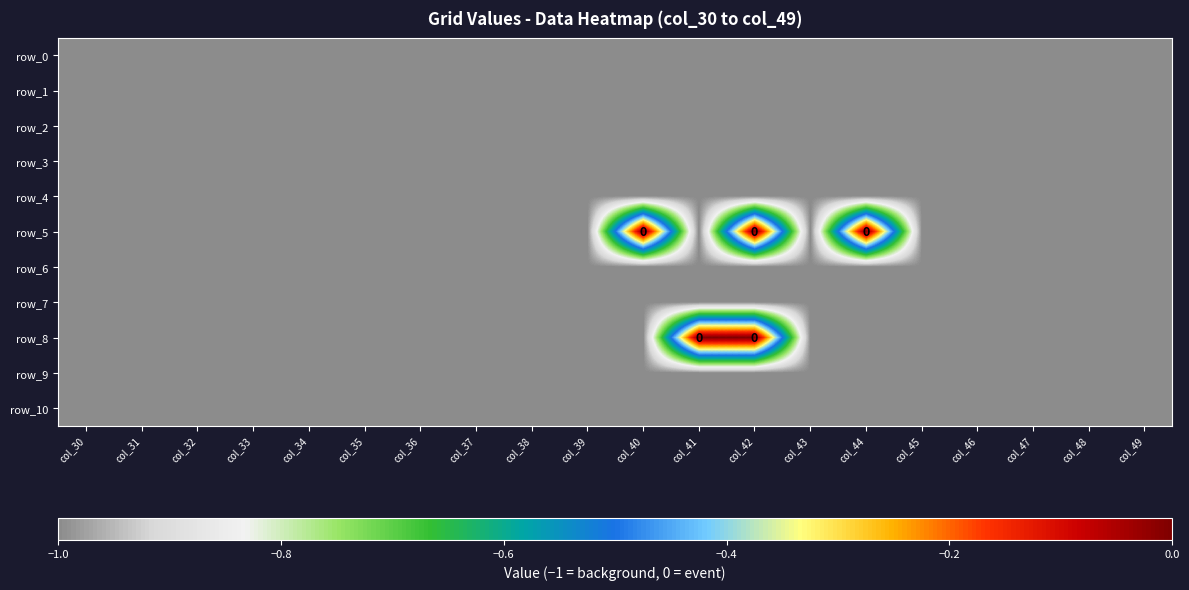

Reading right to left, what are all the values shown in this chart?

row_0: col_49=-1	col_48=-1	col_47=-1	col_46=-1	col_45=-1	col_44=-1	col_43=-1	col_42=-1	col_41=-1	col_40=-1	col_39=-1	col_38=-1	col_37=-1	col_36=-1	col_35=-1	col_34=-1	col_33=-1	col_32=-1	col_31=-1	col_30=-1
row_1: col_49=-1	col_48=-1	col_47=-1	col_46=-1	col_45=-1	col_44=-1	col_43=-1	col_42=-1	col_41=-1	col_40=-1	col_39=-1	col_38=-1	col_37=-1	col_36=-1	col_35=-1	col_34=-1	col_33=-1	col_32=-1	col_31=-1	col_30=-1
row_2: col_49=-1	col_48=-1	col_47=-1	col_46=-1	col_45=-1	col_44=-1	col_43=-1	col_42=-1	col_41=-1	col_40=-1	col_39=-1	col_38=-1	col_37=-1	col_36=-1	col_35=-1	col_34=-1	col_33=-1	col_32=-1	col_31=-1	col_30=-1
row_3: col_49=-1	col_48=-1	col_47=-1	col_46=-1	col_45=-1	col_44=-1	col_43=-1	col_42=-1	col_41=-1	col_40=-1	col_39=-1	col_38=-1	col_37=-1	col_36=-1	col_35=-1	col_34=-1	col_33=-1	col_32=-1	col_31=-1	col_30=-1
row_4: col_49=-1	col_48=-1	col_47=-1	col_46=-1	col_45=-1	col_44=-1	col_43=-1	col_42=-1	col_41=-1	col_40=-1	col_39=-1	col_38=-1	col_37=-1	col_36=-1	col_35=-1	col_34=-1	col_33=-1	col_32=-1	col_31=-1	col_30=-1
row_5: col_49=-1	col_48=-1	col_47=-1	col_46=-1	col_45=-1	col_44=0	col_43=-1	col_42=0	col_41=-1	col_40=0	col_39=-1	col_38=-1	col_37=-1	col_36=-1	col_35=-1	col_34=-1	col_33=-1	col_32=-1	col_31=-1	col_30=-1
row_6: col_49=-1	col_48=-1	col_47=-1	col_46=-1	col_45=-1	col_44=-1	col_43=-1	col_42=-1	col_41=-1	col_40=-1	col_39=-1	col_38=-1	col_37=-1	col_36=-1	col_35=-1	col_34=-1	col_33=-1	col_32=-1	col_31=-1	col_30=-1
row_7: col_49=-1	col_48=-1	col_47=-1	col_46=-1	col_45=-1	col_44=-1	col_43=-1	col_42=-1	col_41=-1	col_40=-1	col_39=-1	col_38=-1	col_37=-1	col_36=-1	col_35=-1	col_34=-1	col_33=-1	col_32=-1	col_31=-1	col_30=-1
row_8: col_49=-1	col_48=-1	col_47=-1	col_46=-1	col_45=-1	col_44=-1	col_43=-1	col_42=0	col_41=0	col_40=-1	col_39=-1	col_38=-1	col_37=-1	col_36=-1	col_35=-1	col_34=-1	col_33=-1	col_32=-1	col_31=-1	col_30=-1
row_9: col_49=-1	col_48=-1	col_47=-1	col_46=-1	col_45=-1	col_44=-1	col_43=-1	col_42=-1	col_41=-1	col_40=-1	col_39=-1	col_38=-1	col_37=-1	col_36=-1	col_35=-1	col_34=-1	col_33=-1	col_32=-1	col_31=-1	col_30=-1
row_10: col_49=-1	col_48=-1	col_47=-1	col_46=-1	col_45=-1	col_44=-1	col_43=-1	col_42=-1	col_41=-1	col_40=-1	col_39=-1	col_38=-1	col_37=-1	col_36=-1	col_35=-1	col_34=-1	col_33=-1	col_32=-1	col_31=-1	col_30=-1